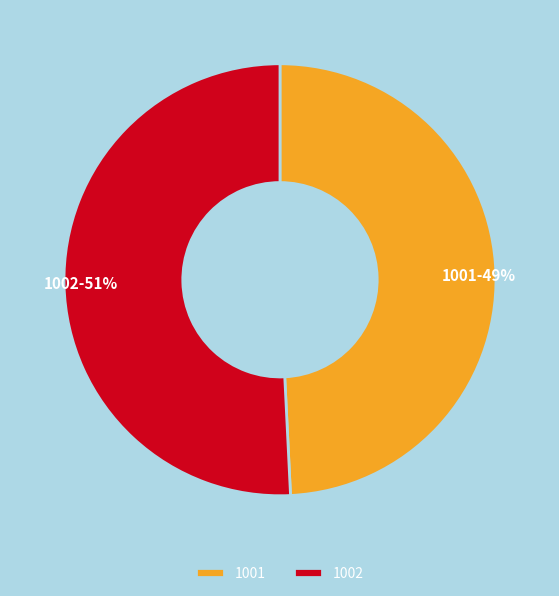

Approximately how many times larger is the value at 1001 compared to 1002?

1.0